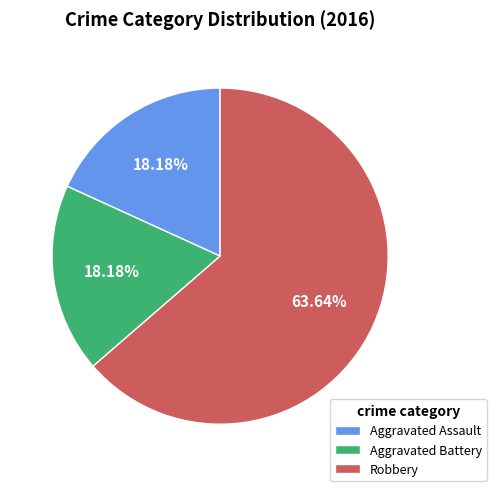

Approximately how many times larger is the value at Aggravated Battery compared to Robbery?

0.3